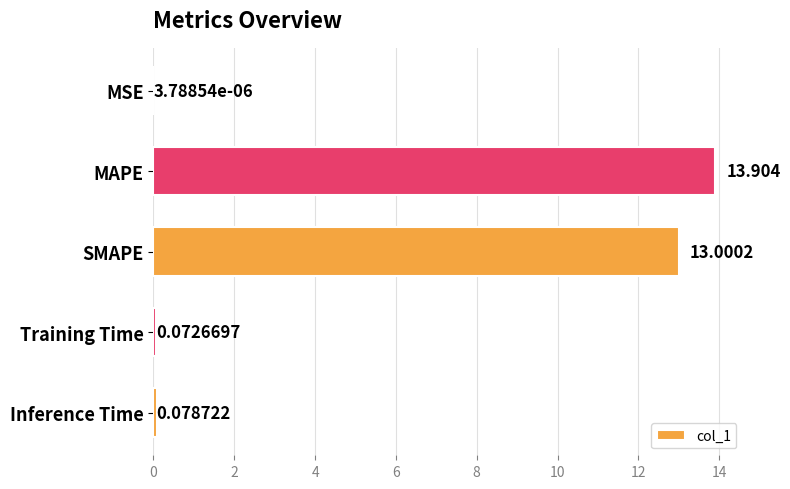

Between Training Time and MAPE, which is larger?

MAPE